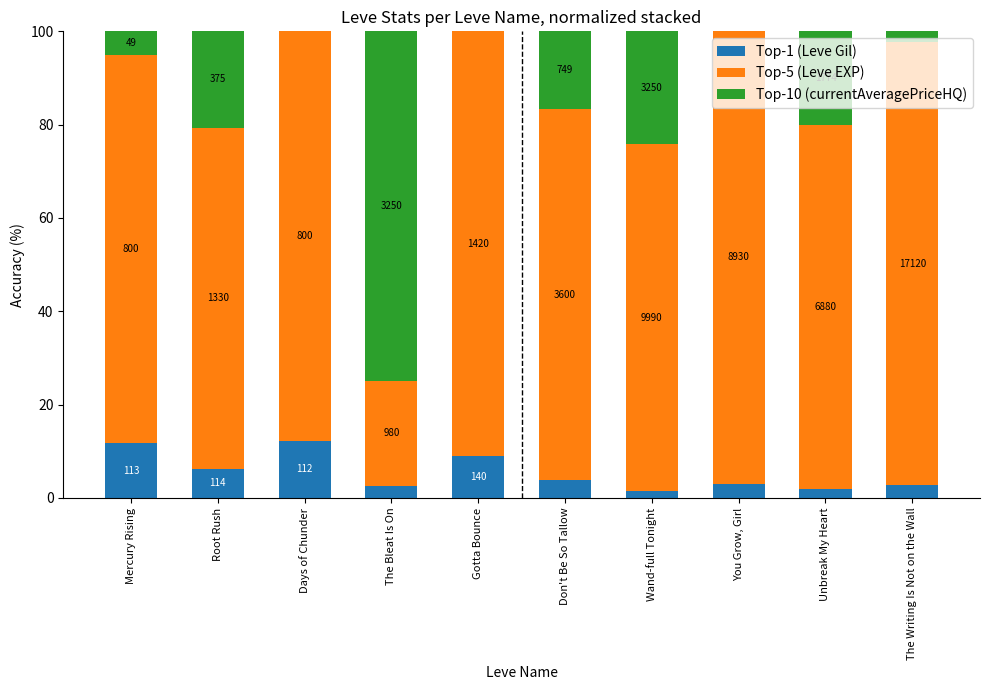

Rank the series by their maximum value, from highest to lowest.

Top-5 (Leve EXP), Top-10 (currentAveragePriceHQ), Top-1 (Leve Gil)